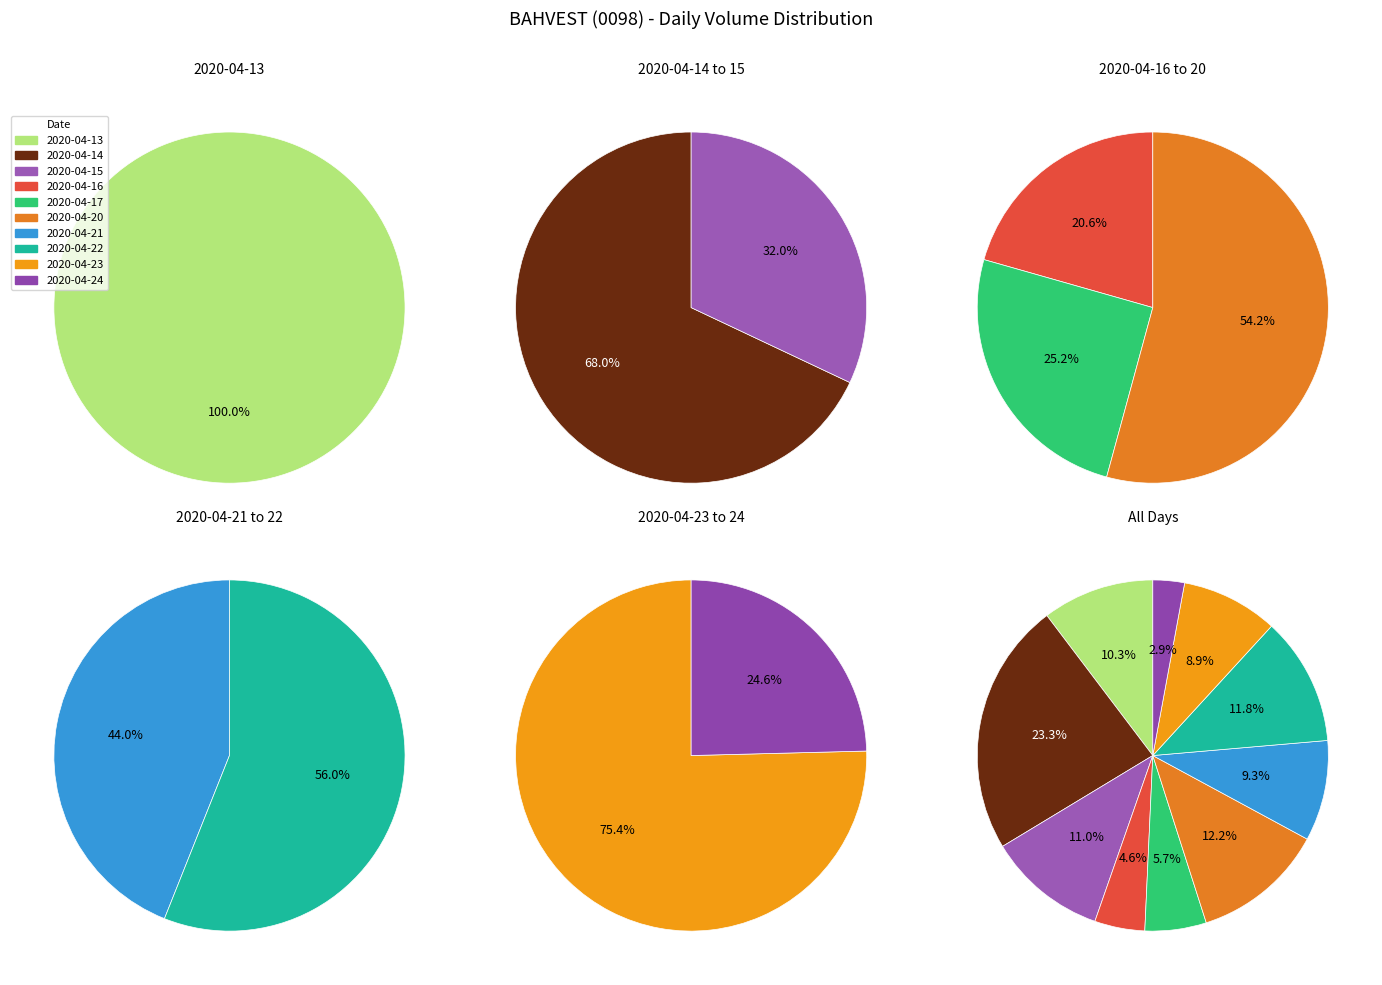

To the nearest percent, what percentage of the pie is 2020-04-24?

3%